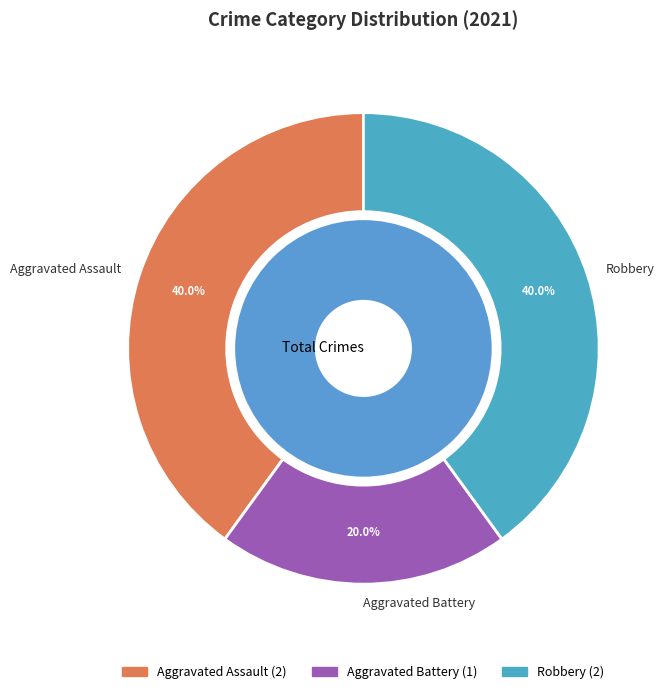

How many slices are in this pie chart?

3